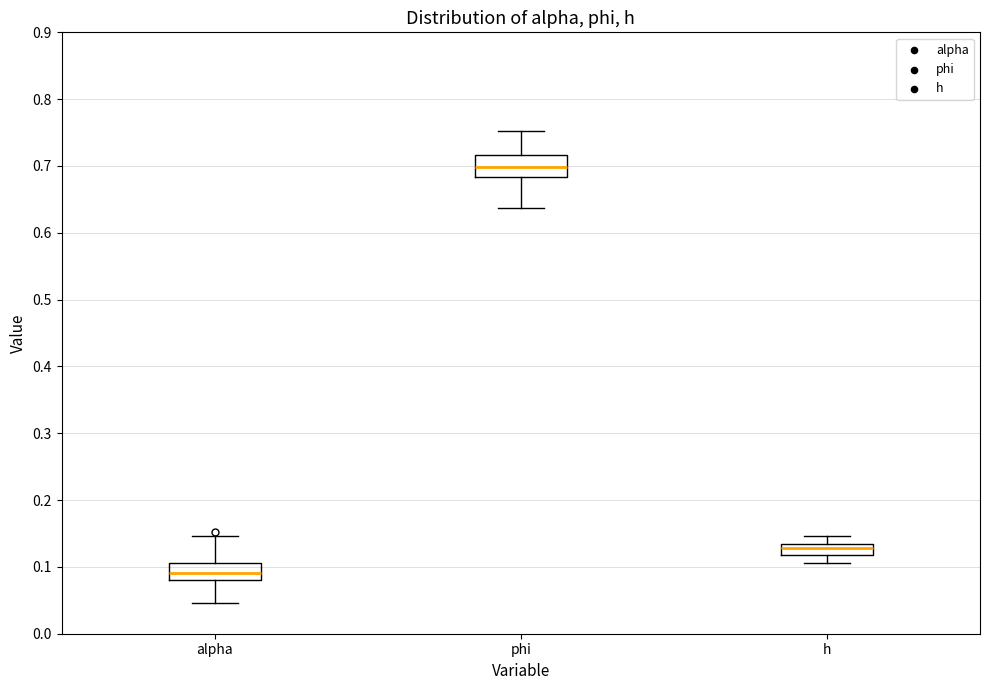

Where does the lower whisker of the box for phi end on the y-axis? The values are not printed on the chart, so give them approximately, as read against the axis.

0.64